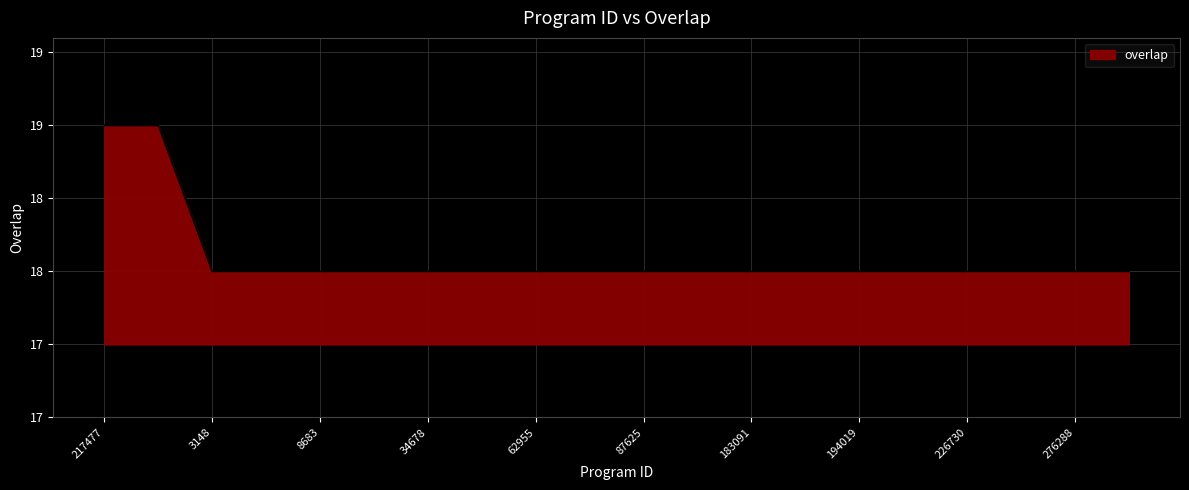

Count the values in the range 18 to 19.

20